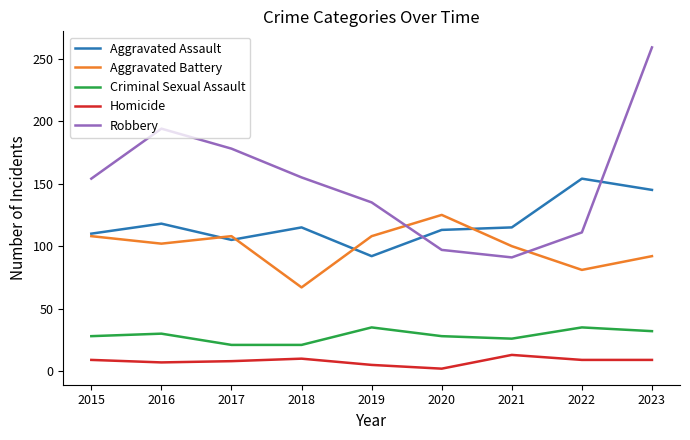

Is the value of Aggravated Battery at 2022 greater than the value of Aggravated Assault at 2015?

No